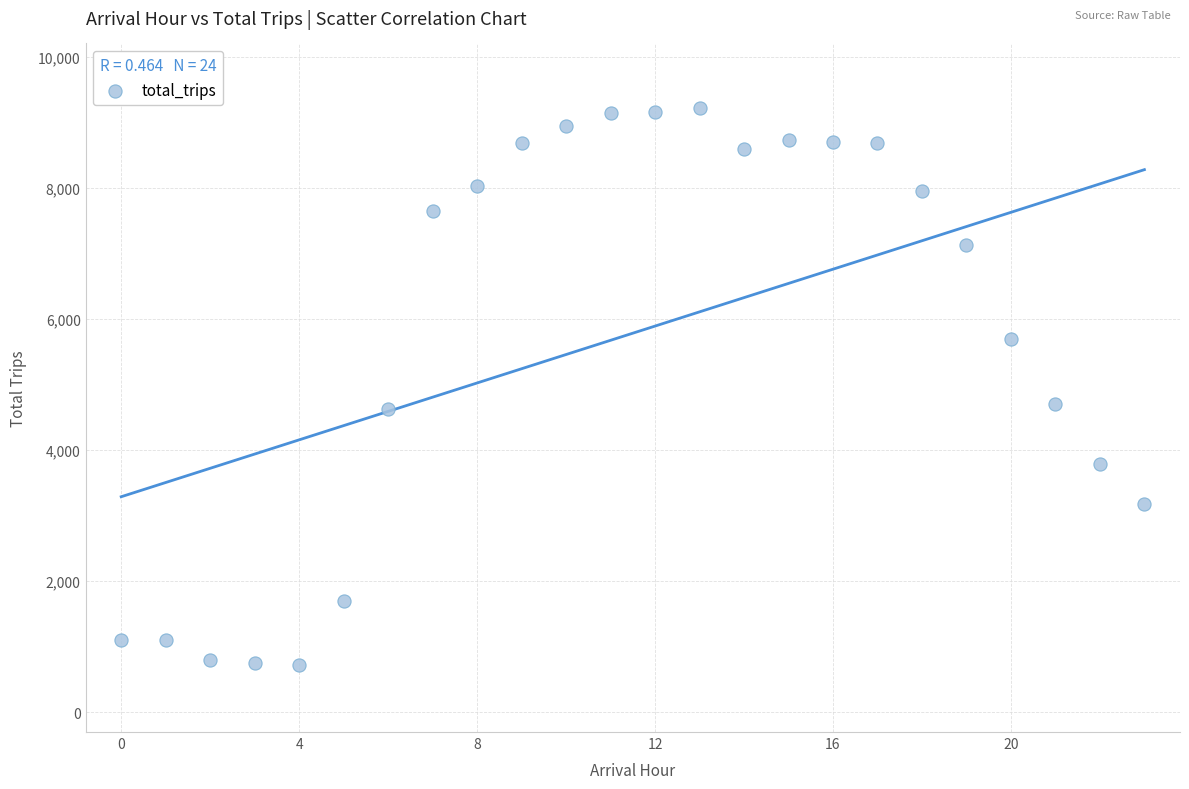

What is the range of Y values (max minus min)?

8498.3